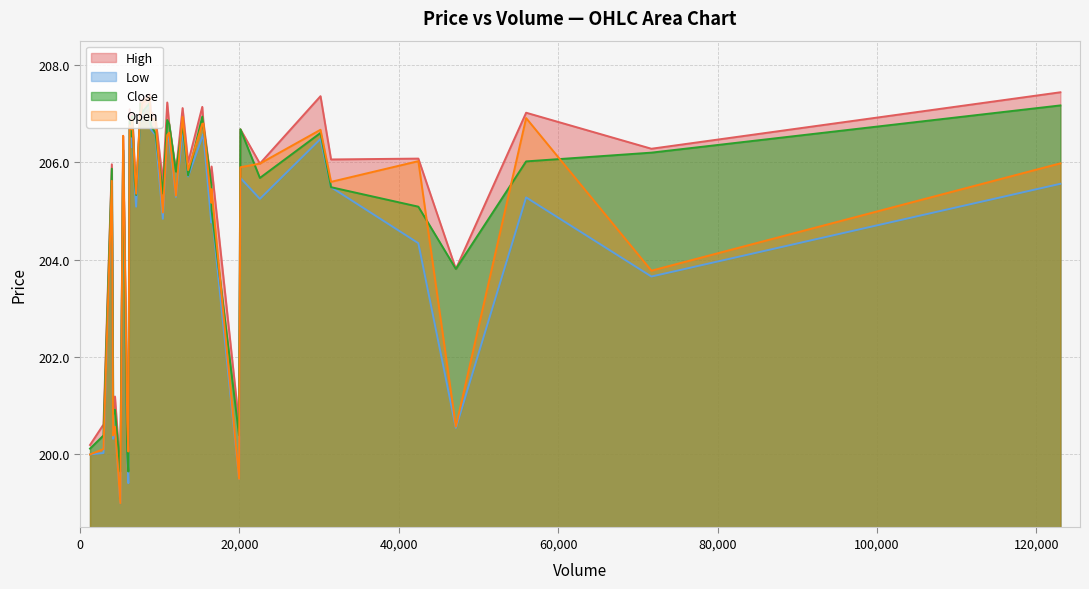

What is the average value of the Low series?

204.6